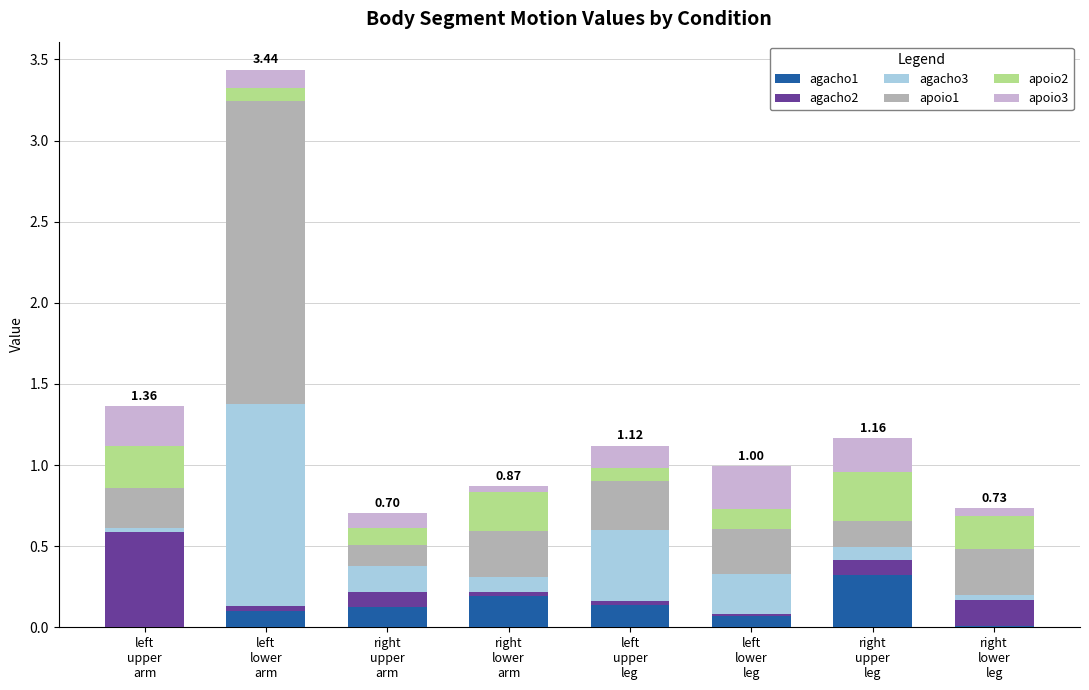

Are the bars grouped side by side (vs. stacked)?

No